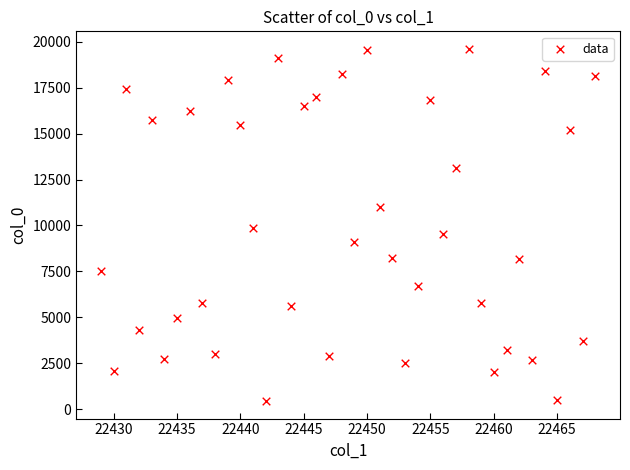

What is the range of Y values (max minus min)?

19167